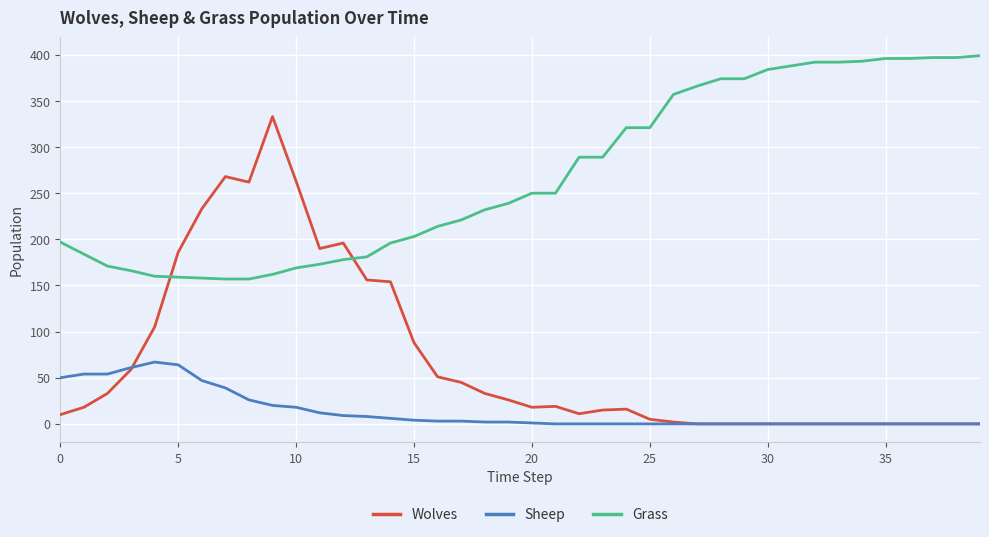

Which series has the largest total across all categories?

Grass